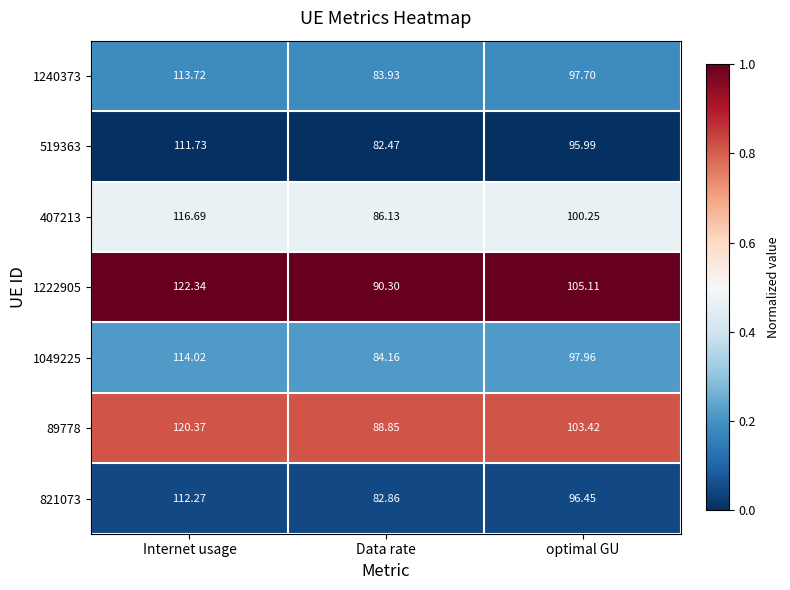

List the labels in order of 821073 value, largest first.

Internet usage, optimal GU, Data rate